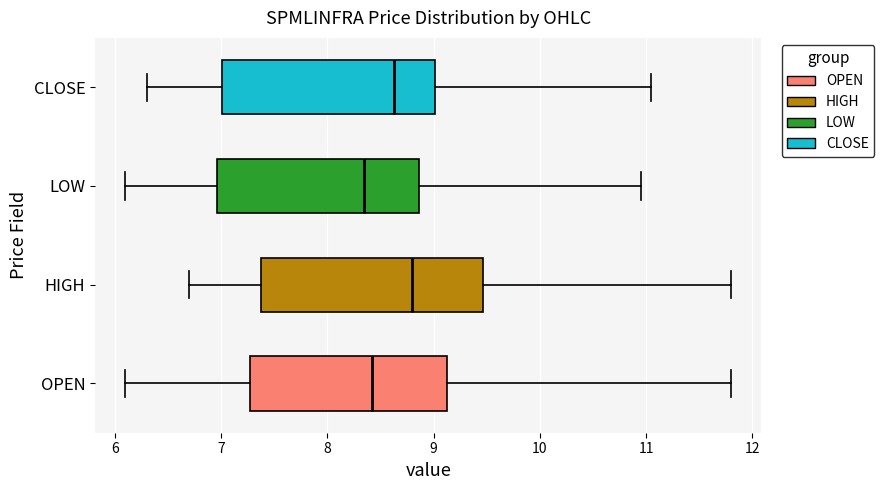

Reading bottom to top, transcribe this box plot: for each box, give where its median line is, the range the box spans, and where its two whiskers end, as read against the x-axis. The values are not printed on the chart, so give them approximately, as read against the axis.

OPEN: median 8.4, box 7.3 to 9.1, whiskers 6.1 to 11.8
HIGH: median 8.8, box 7.4 to 9.5, whiskers 6.7 to 11.8
LOW: median 8.4, box 7.0 to 8.9, whiskers 6.1 to 11.0
CLOSE: median 8.6, box 7.0 to 9.0, whiskers 6.3 to 11.1